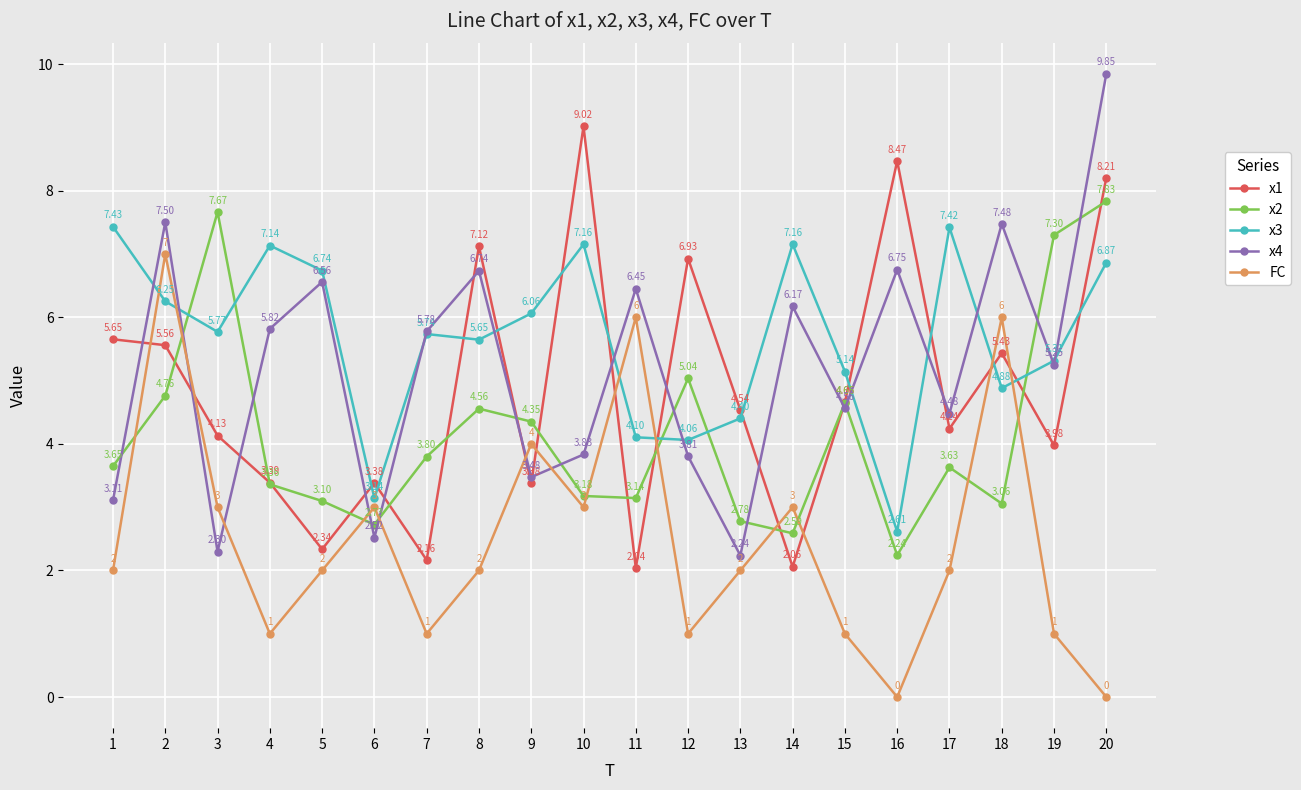

At which category does x3 reach its first local peak?

4